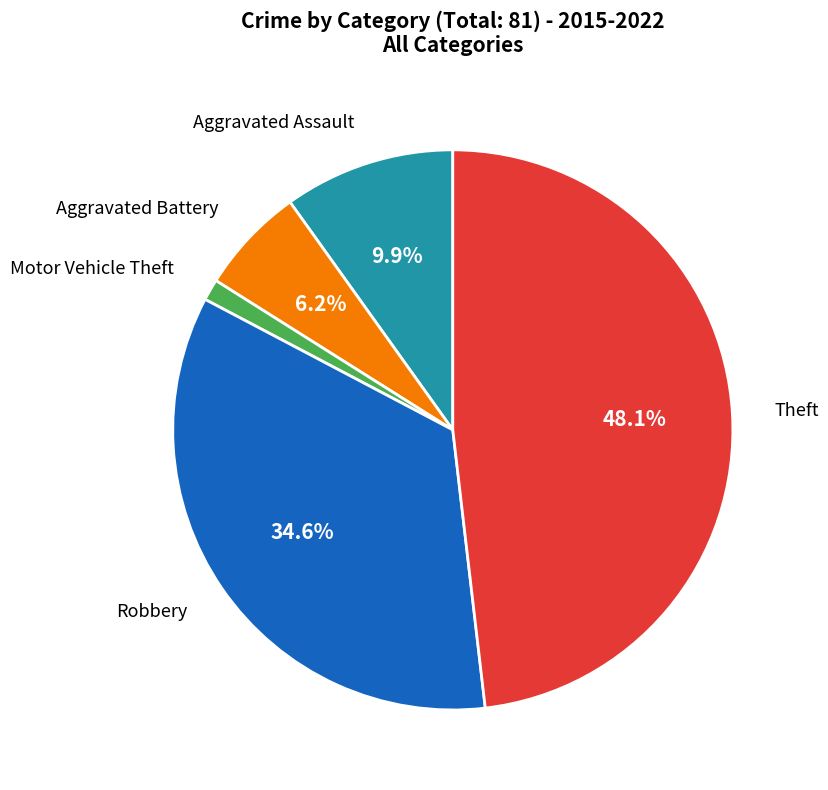

Is there a majority slice in this chart?

No